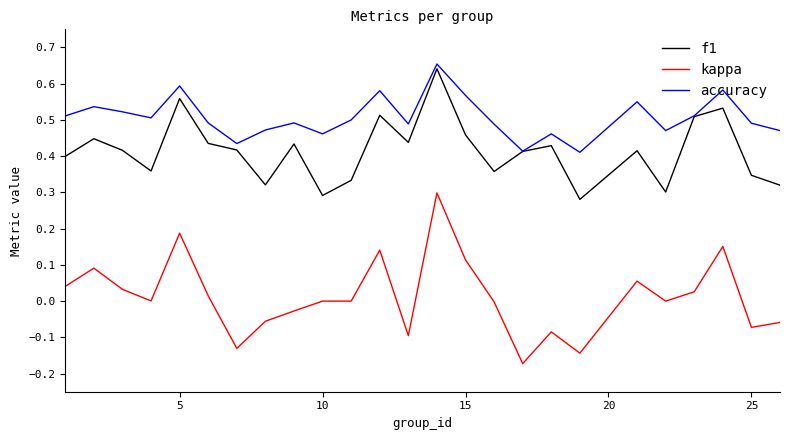

What are all the series names shown in the legend?

f1, kappa, accuracy